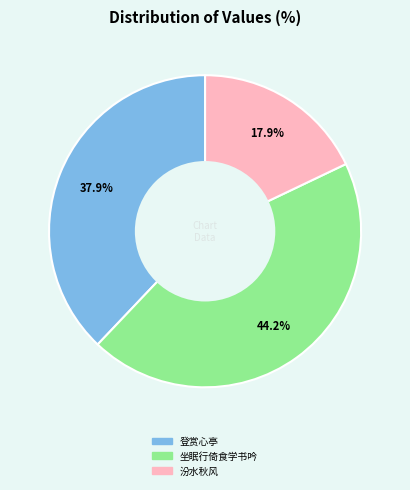

Is there a majority slice in this chart?

No